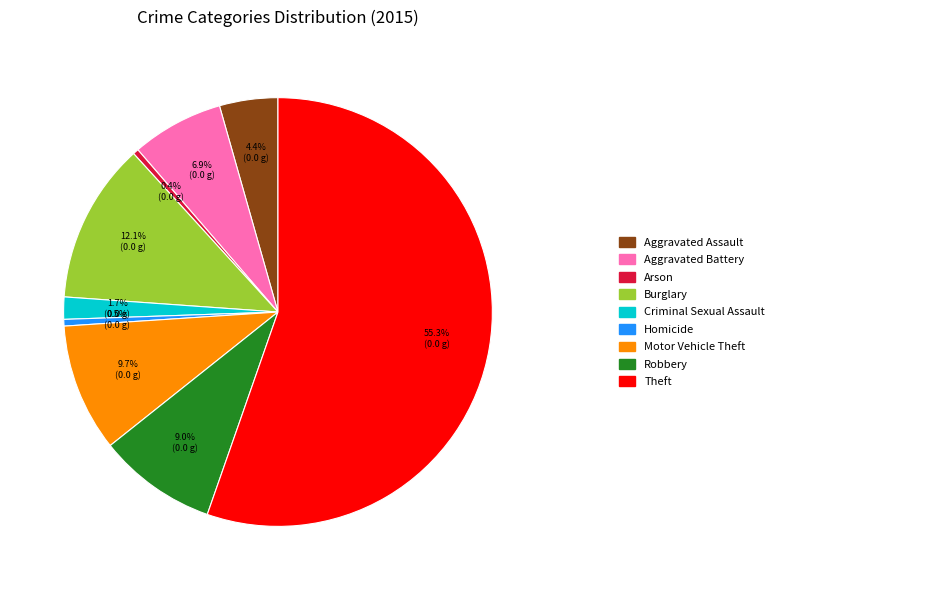

Is there any slice that represents more than half of the pie?

Yes